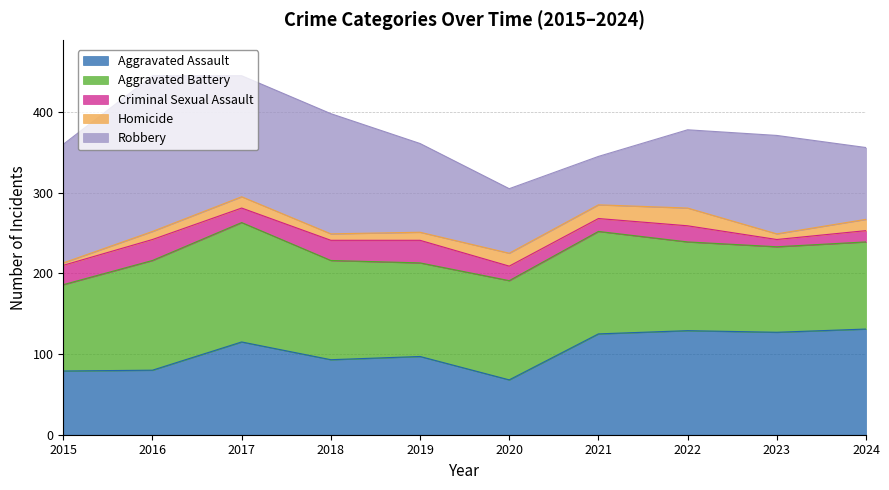

What is the value of the Criminal Sexual Assault point at the 5th from the left?

28